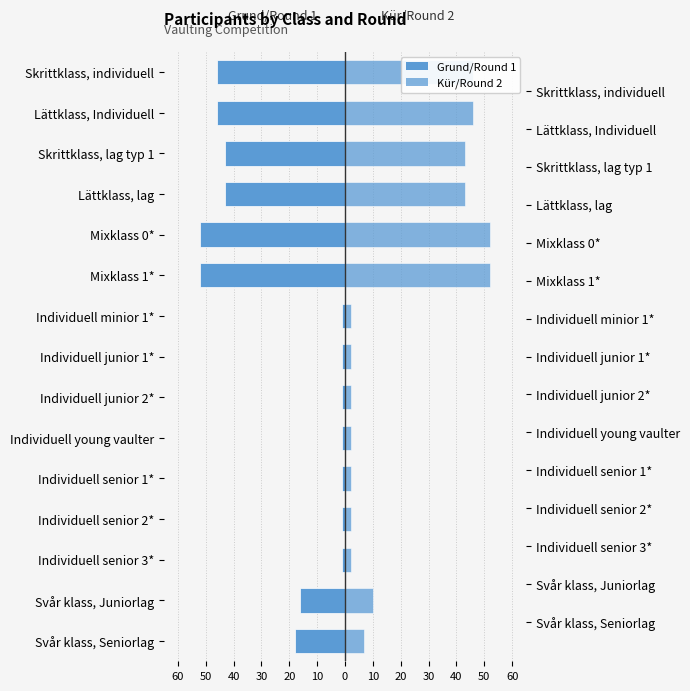

What are all the series names shown in the legend?

Grund/Round 1, Kür/Round 2